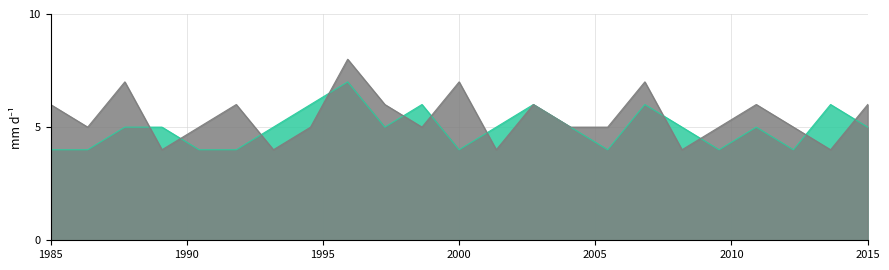

What is the total value across all series at 2015?

11